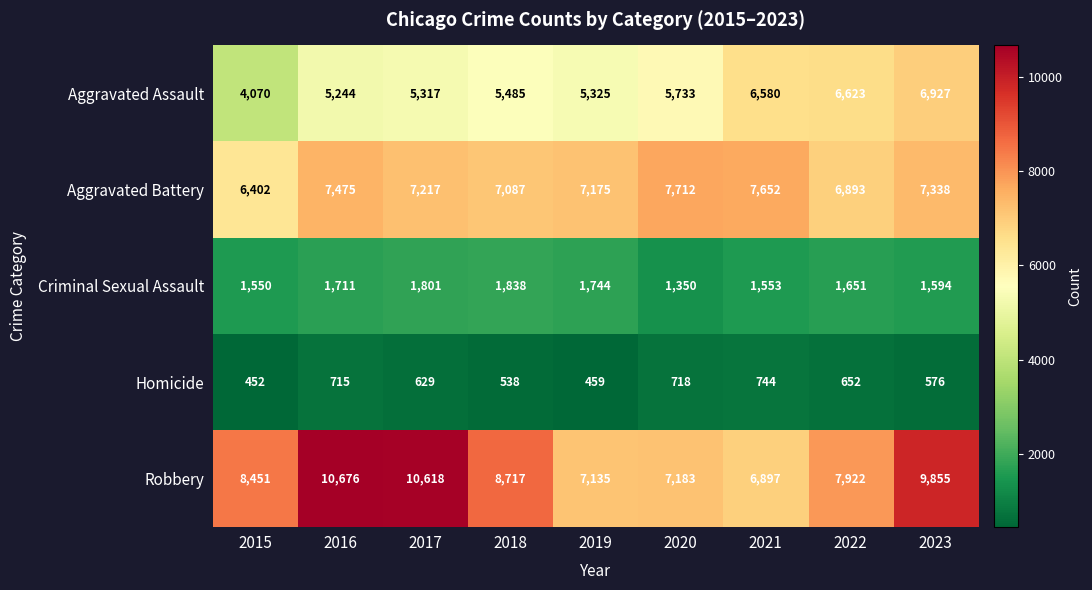

At which label does Homicide reach its peak?

2021